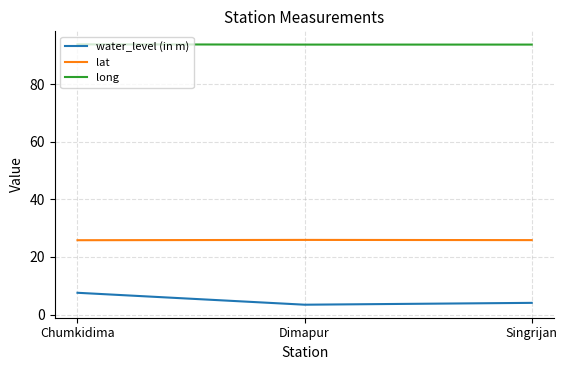

What is the average value of the water_level (in m) series?

5.0